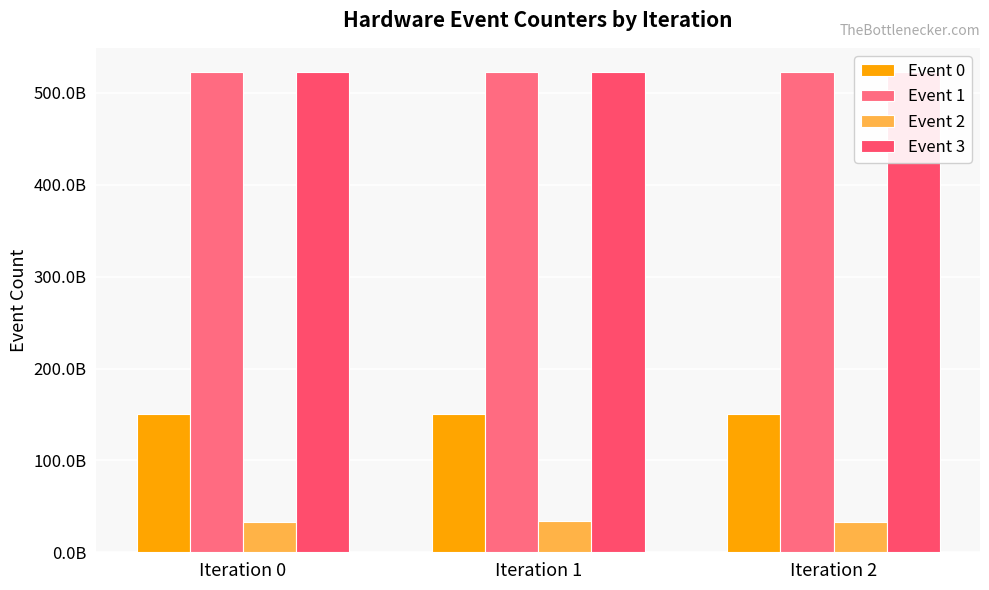

What is the minimum value for Event 2?

33497376877